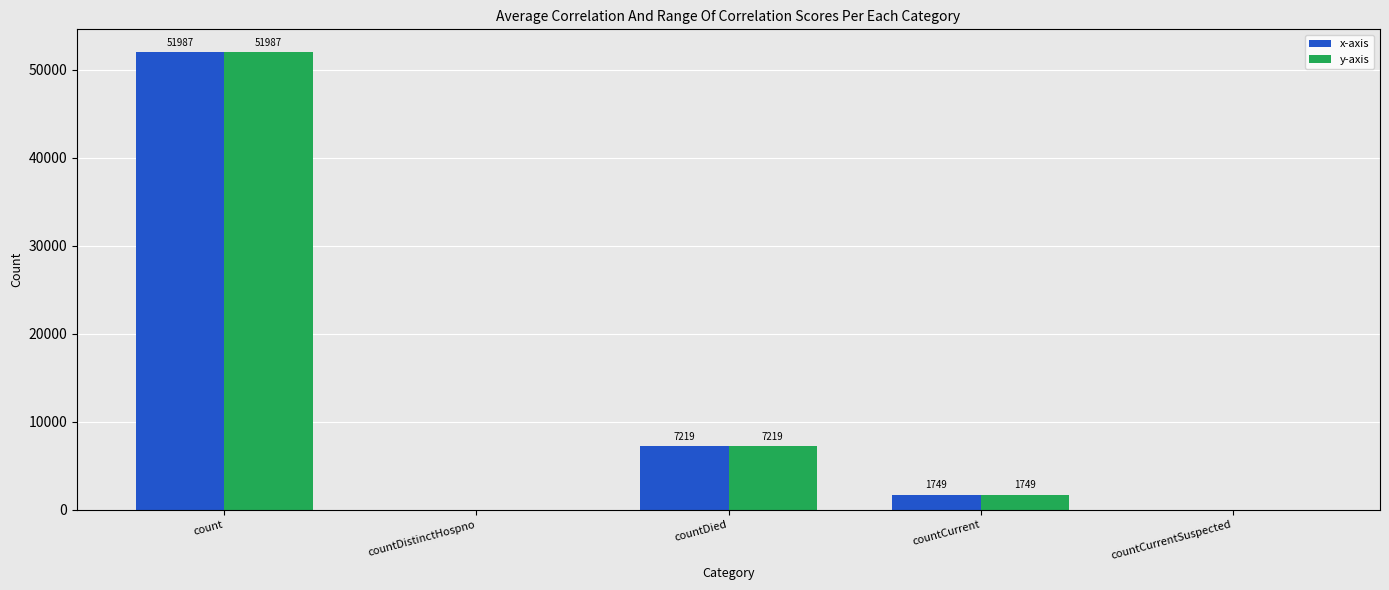

What is the greatest value displayed?

51987